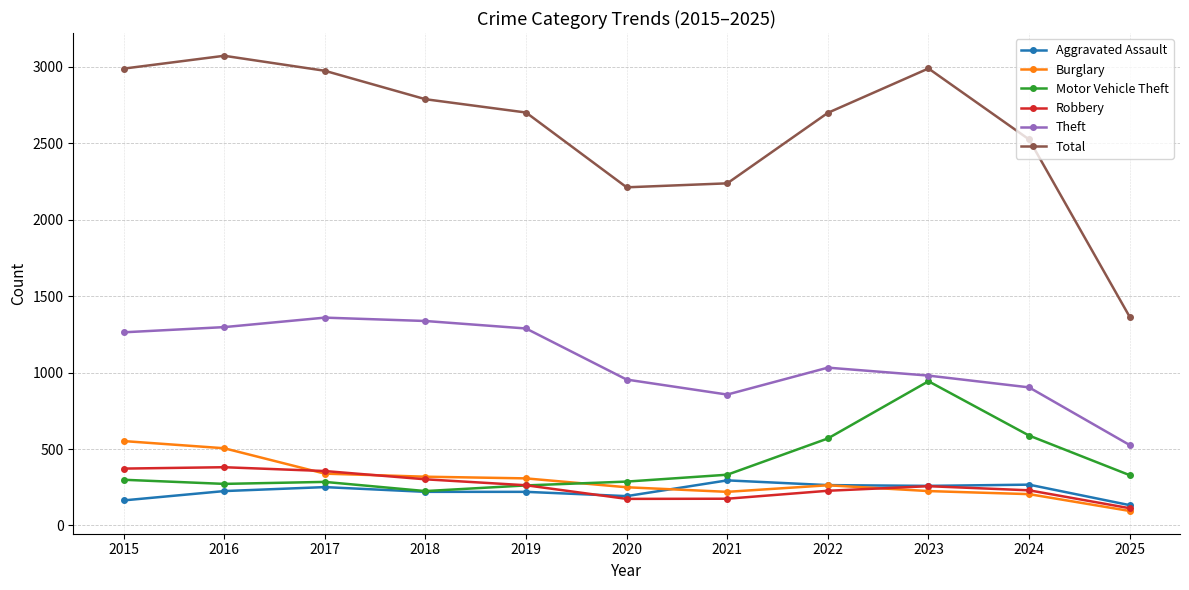

At how many categories does at least one series exceed 1243?

11